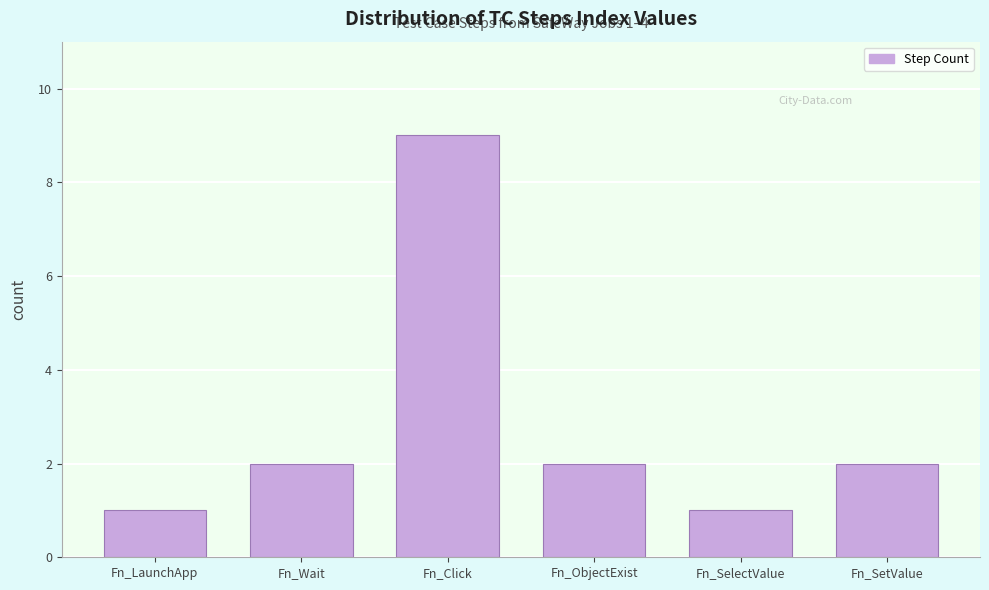

Reading left to right, what are all the values shown in this chart?

Fn_LaunchApp=1	Fn_Wait=2	Fn_Click=9	Fn_ObjectExist=2	Fn_SelectValue=1	Fn_SetValue=2